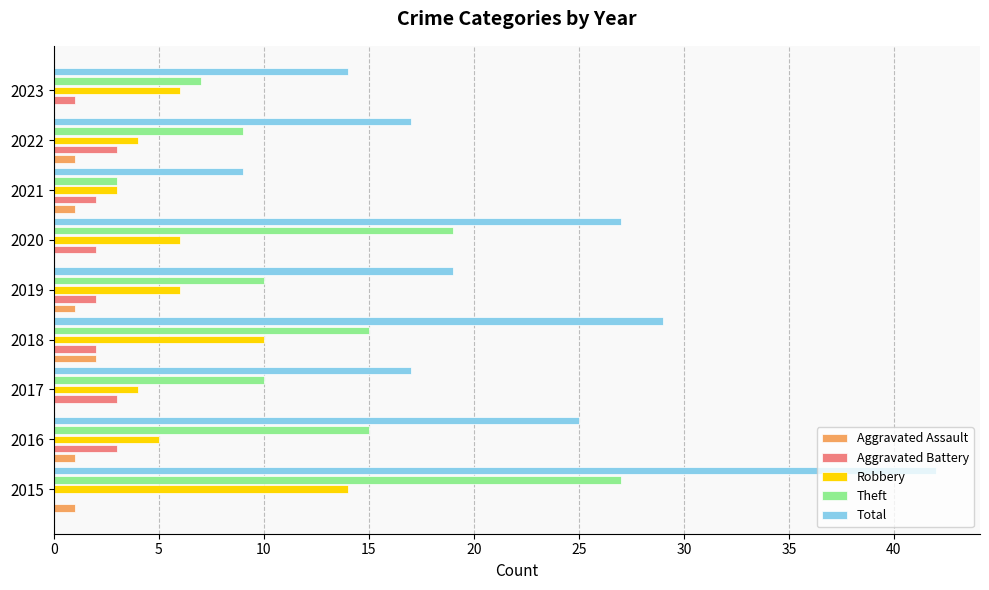

True or false: Aggravated Assault has a value of 0 at 2023.

True